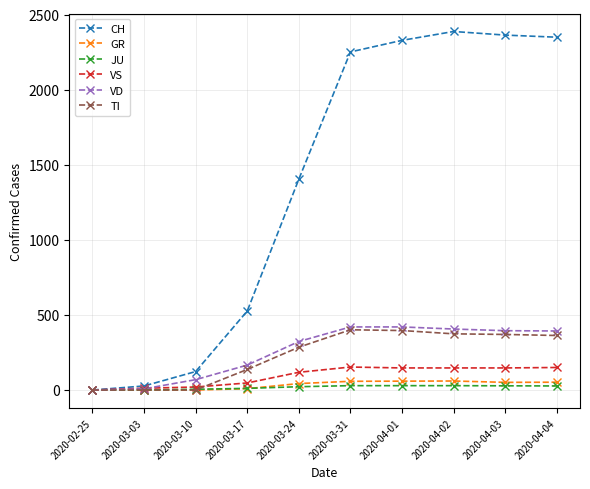

At how many categories does at least one series exceed 1920?

5